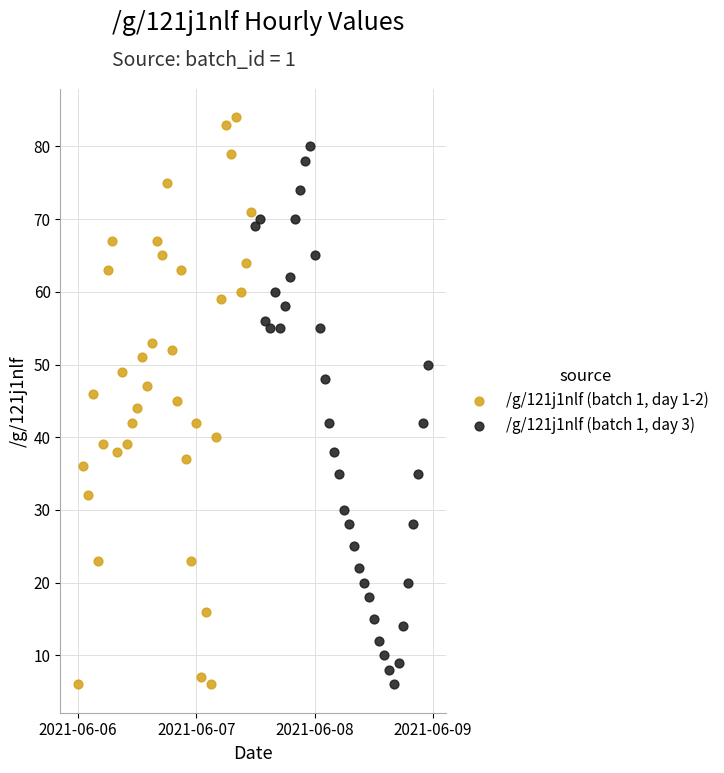

Which series contains the highest Y value?

/g/121j1nlf (batch 1, day 1-2)